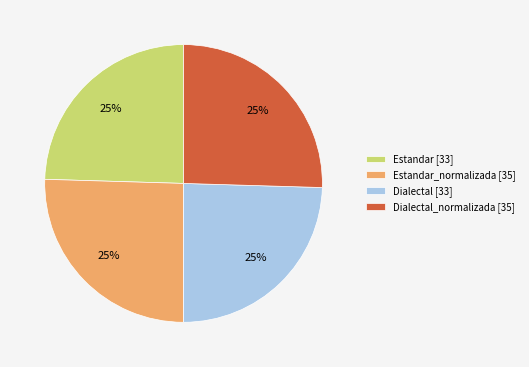

To the nearest percent, what portion does Dialectal_normalizada [35] represent?

25%